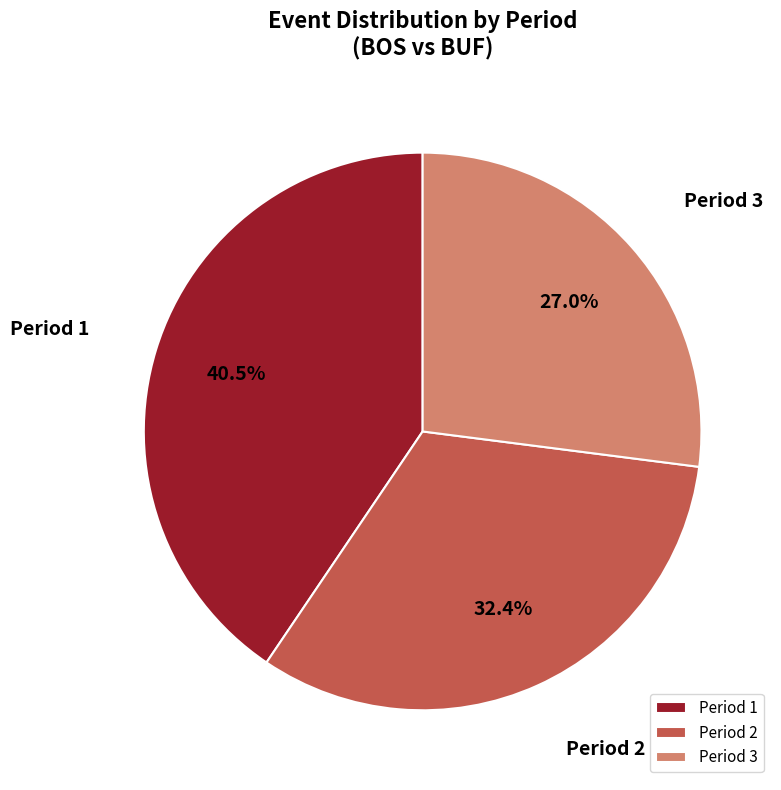

How many segments does this pie chart have?

3